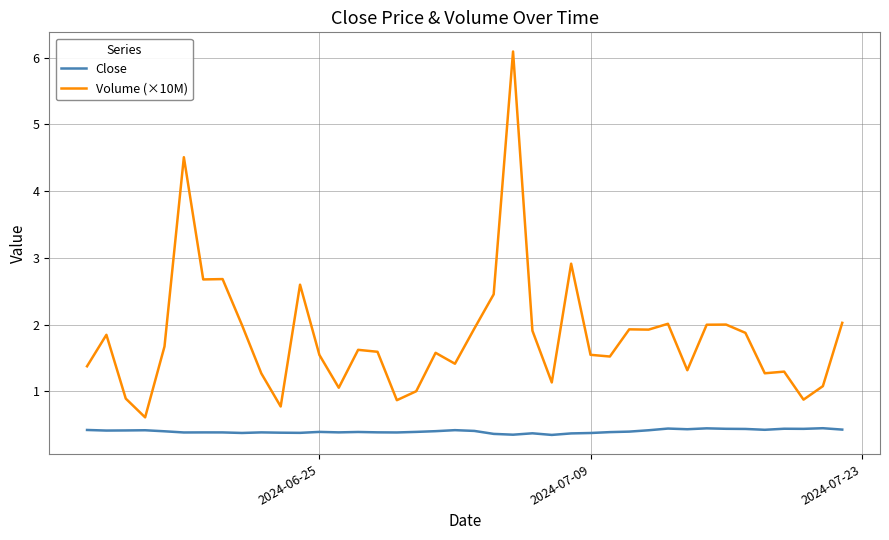

Count the number of data series in this chart.

2